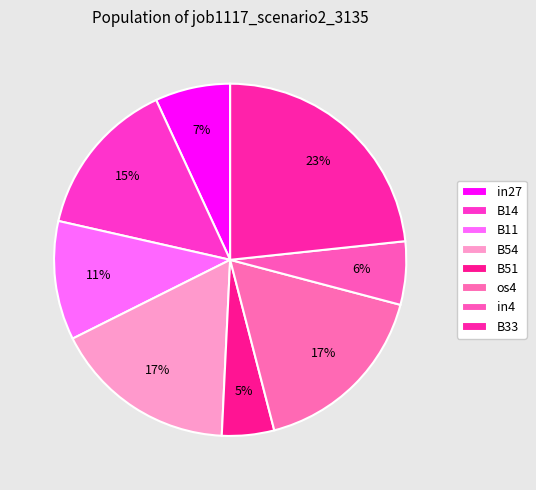

What portion of the pie excludes B11?

89.1%